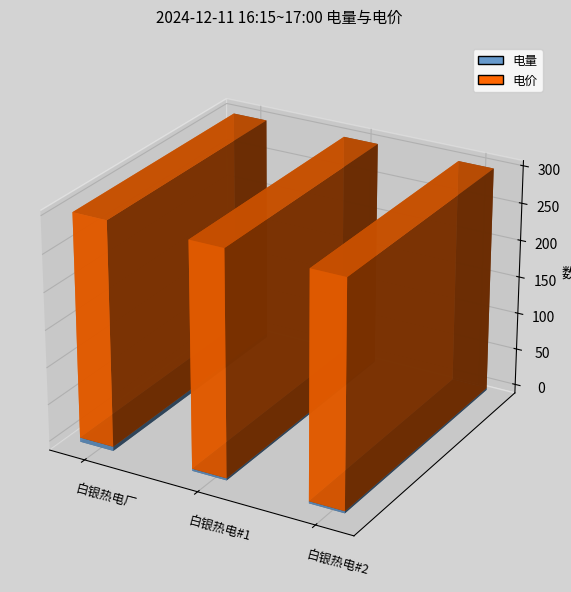

Reading left to right, transcribe all the data shown in this chart.

电量: 白银热电厂=-5.7	白银热电#1=-2.8	白银热电#2=-2.8
电价: 白银热电厂=300.4	白银热电#1=300.4	白银热电#2=300.4